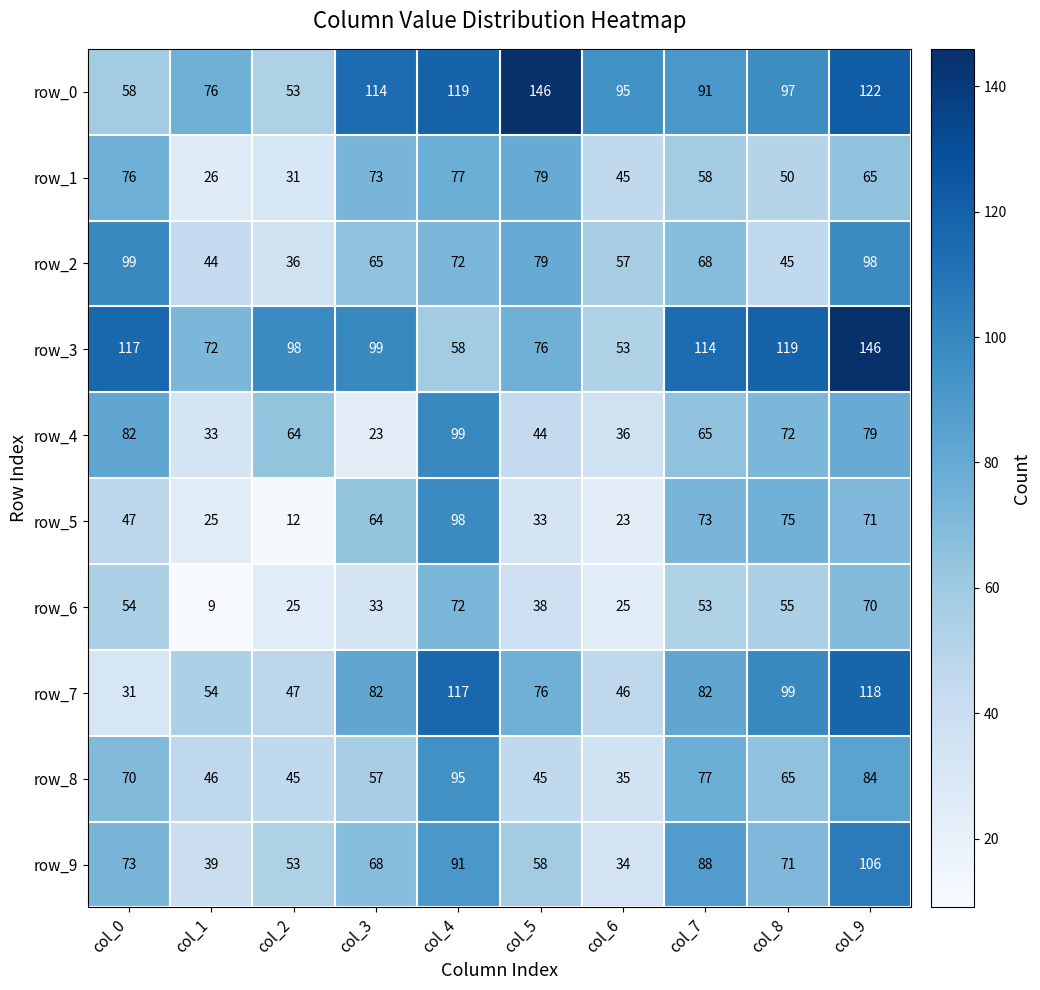

Between col_5 and col_9, which series saw the biggest shift?

row_3